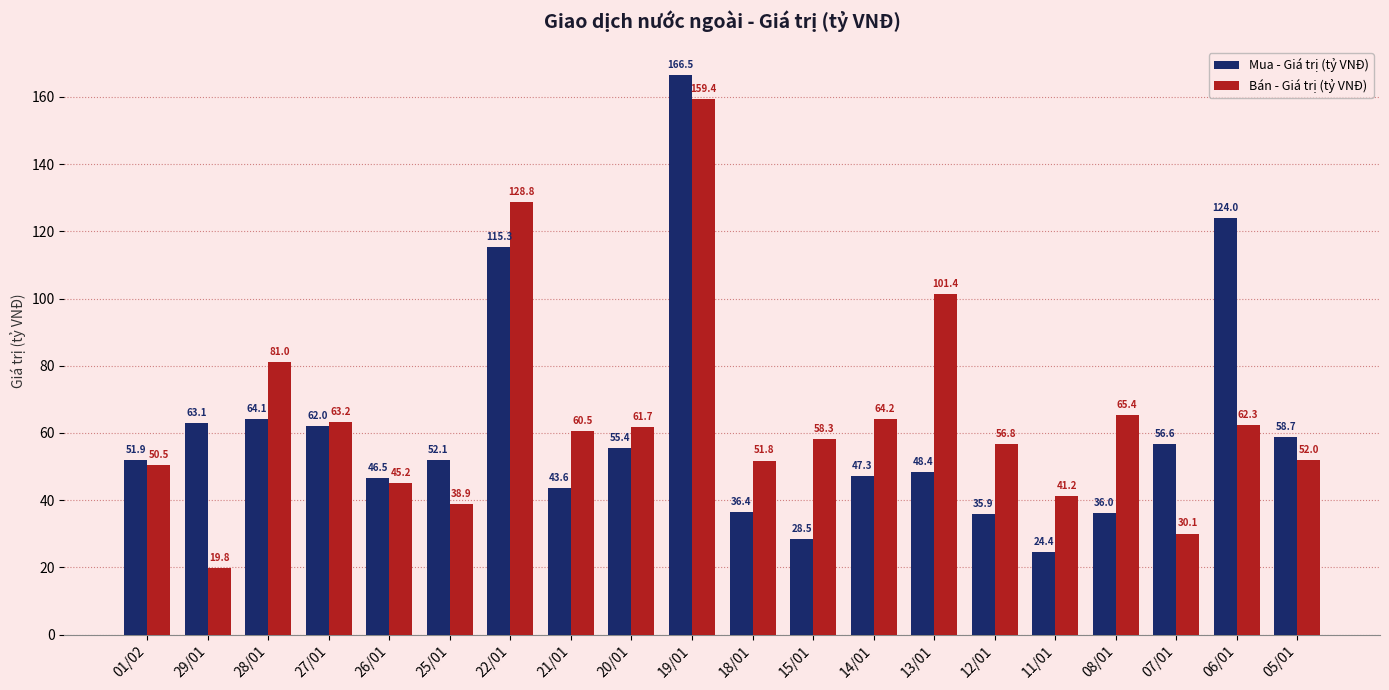

Rank the categories by Bán - Giá trị (tỷ VNĐ) value from lowest to highest.

29/01, 07/01, 25/01, 11/01, 26/01, 01/02, 18/01, 05/01, 12/01, 15/01, 21/01, 20/01, 06/01, 27/01, 14/01, 08/01, 28/01, 13/01, 22/01, 19/01